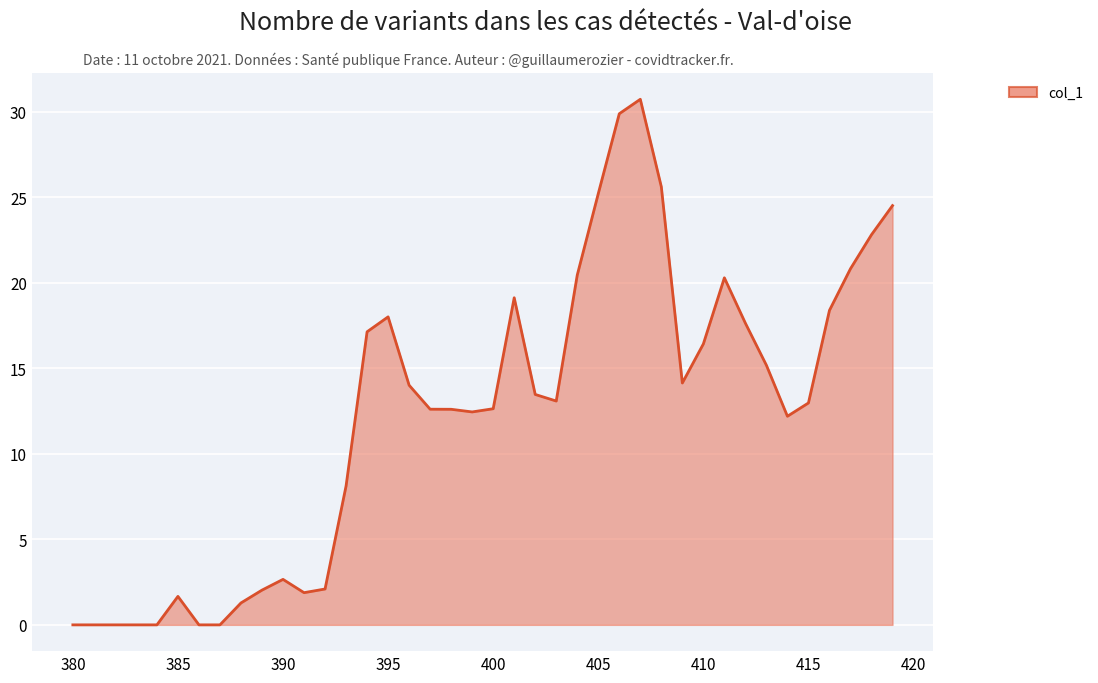

The chart shows a value of 17.8 at 415. True or false?

False